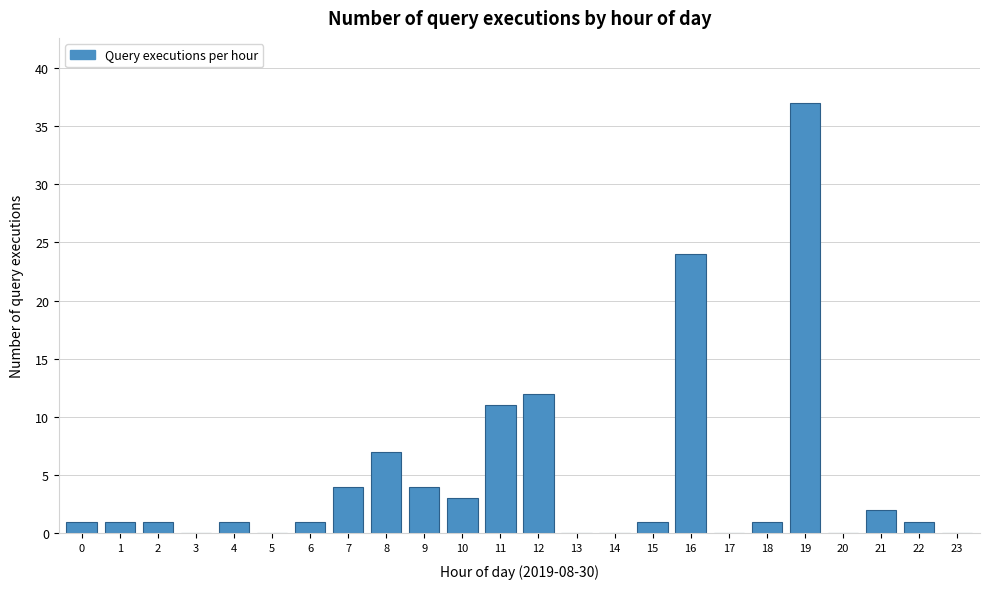

Reading left to right, list all the values displayed in this chart.

0=1	1=1	2=1	3=0	4=1	5=0	6=1	7=4	8=7	9=4	10=3	11=11	12=12	13=0	14=0	15=1	16=24	17=0	18=1	19=37	20=0	21=2	22=1	23=0